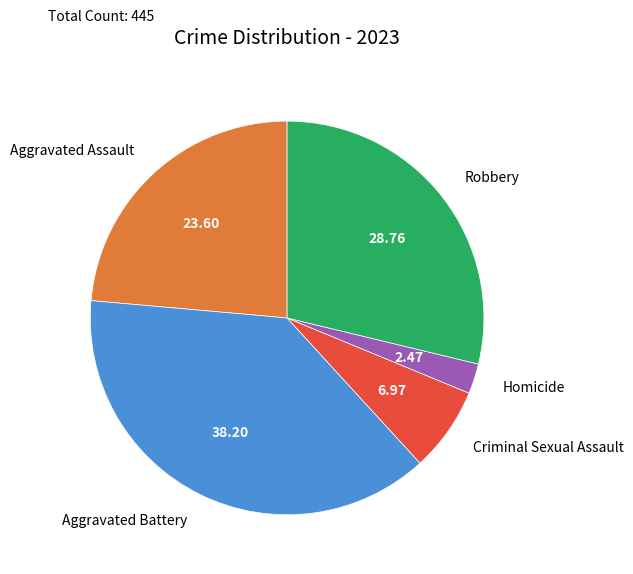

Combined, do Aggravated Battery and Homicide account for over 50%?

No